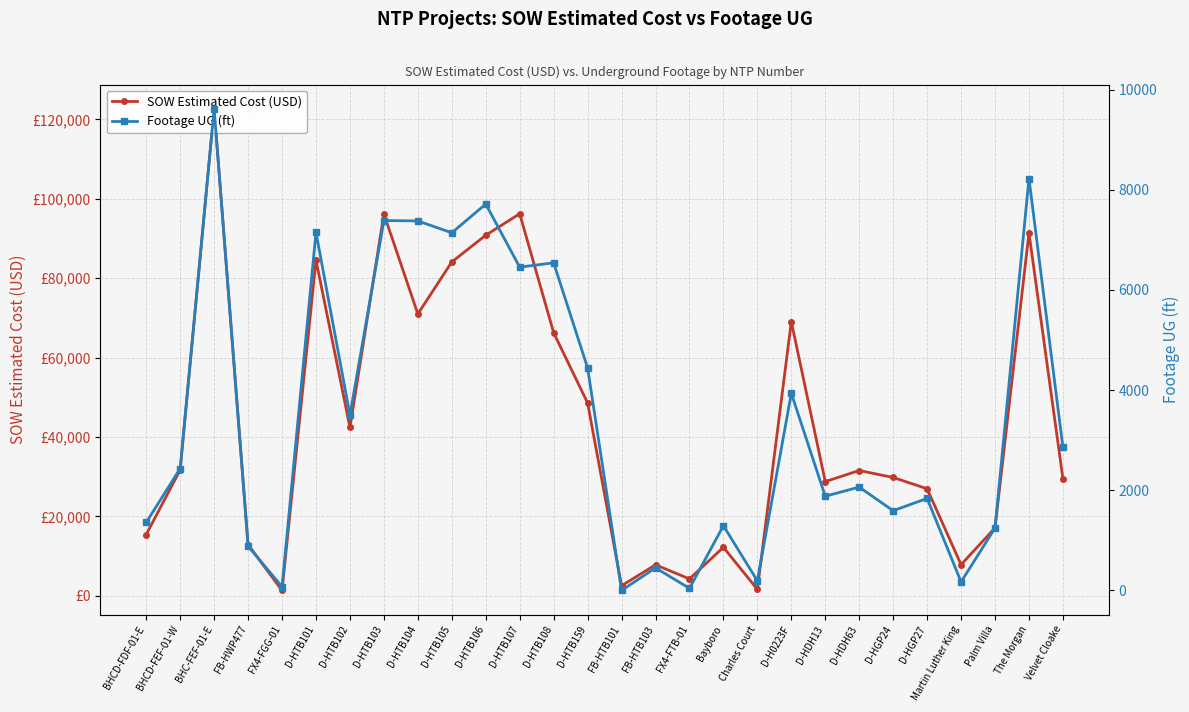

List the labels in order of Footage UG (ft) value, smallest first.

FB-HTB101, FX4-FTB-01, FX4-FGG-01, Martin Luther King, Charles Court, FB-HTB103, FB-HWP477, Palm Villa, Bayboro, BHCD-FDF-01-E, D-HGP24, D-HGP27, D-HDH13, D-HDH63, BHCD-FEF-01-W, Velvet Cloake, D-HTB102, D-H0223F, D-HTB159, D-HTB107, D-HTB108, D-HTB105, D-HTB101, D-HTB104, D-HTB103, D-HTB106, The Morgan, BHC-FEF-01-E